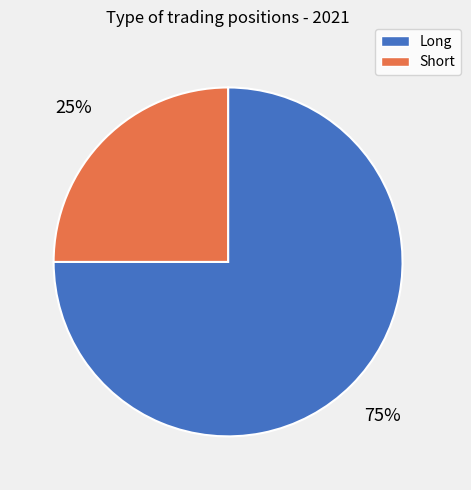

Is there any slice that represents more than half of the pie?

Yes